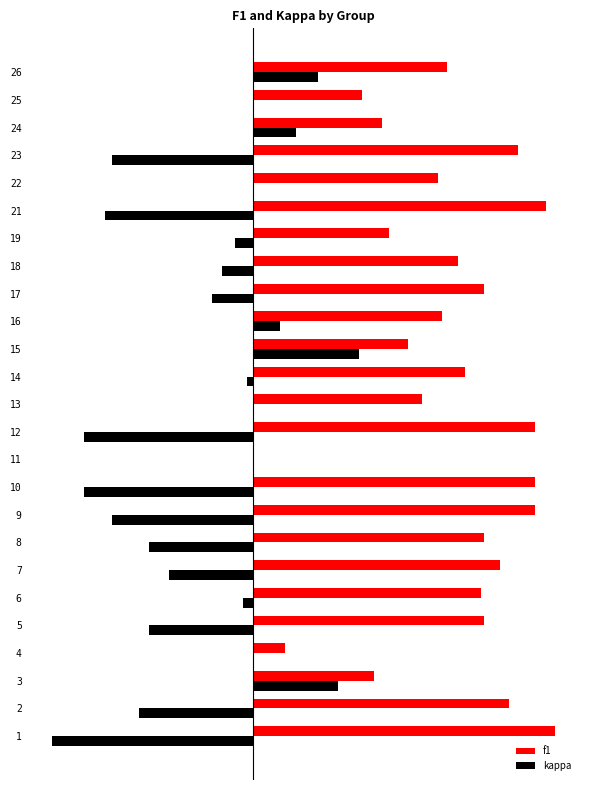

What is the value of the kappa bar at the 2nd from the left?

-0.3